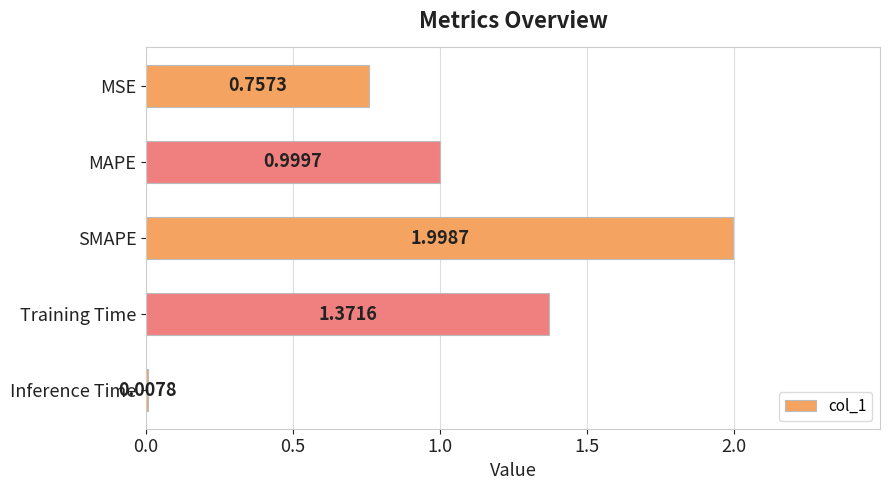

What is the label of the 1st bar from the bottom?

Inference Time